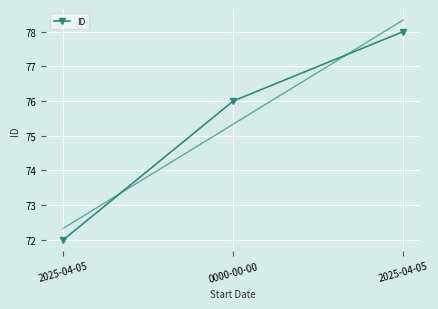

Read the value at 0000-00-00.

76